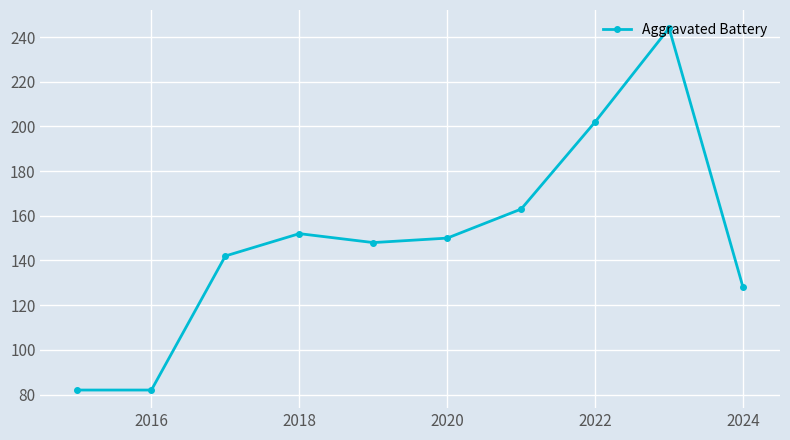

What is the smallest value displayed?

82